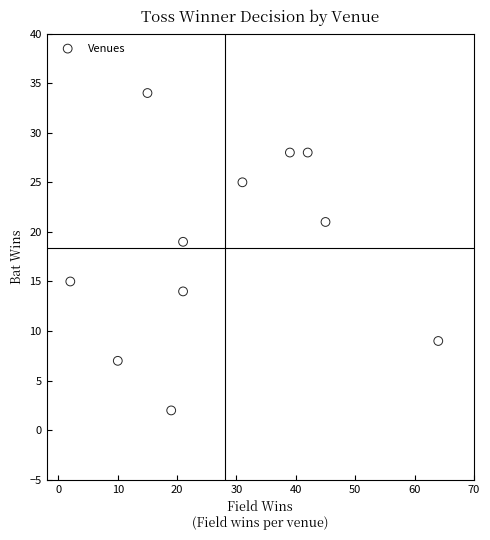

What is the range of Y values (max minus min)?

32